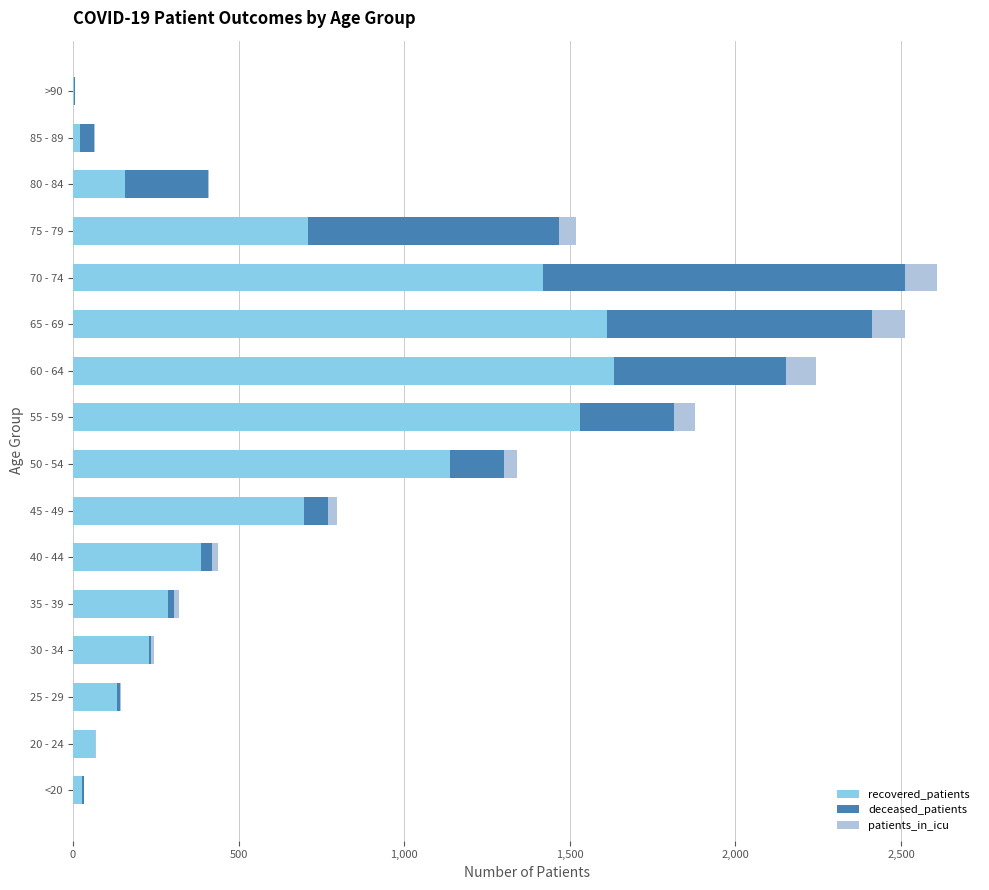

What position from the right is 55 - 59?

8